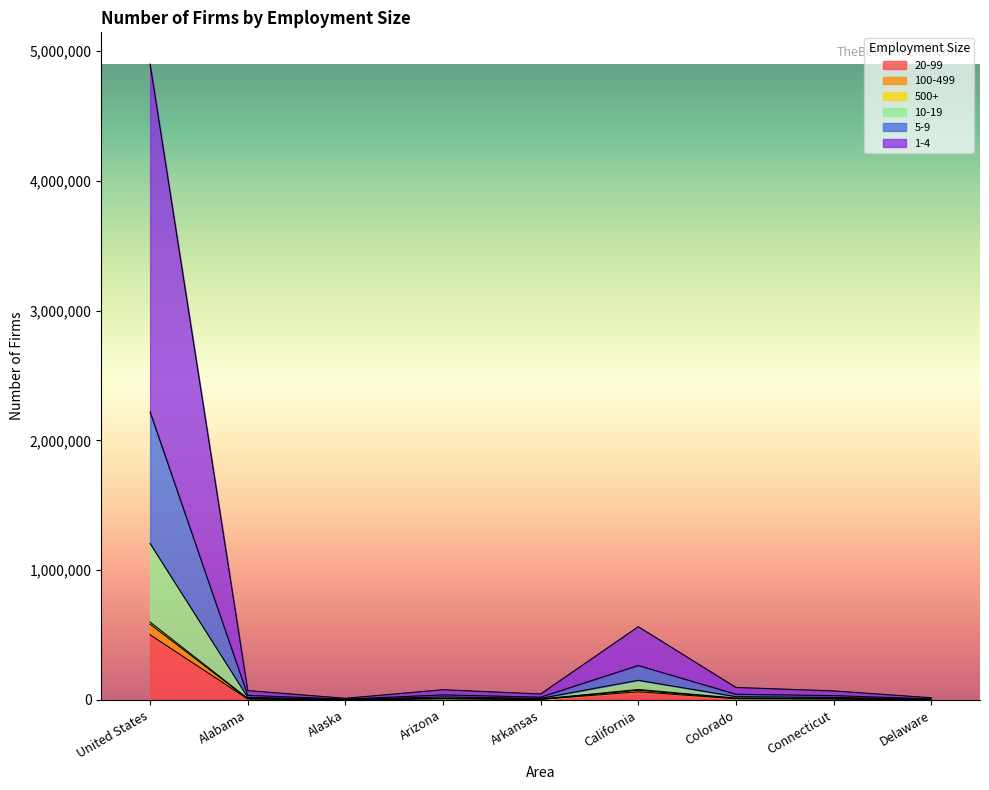

True or false: 500+ has more than 2 points higher than both neighbors.

False